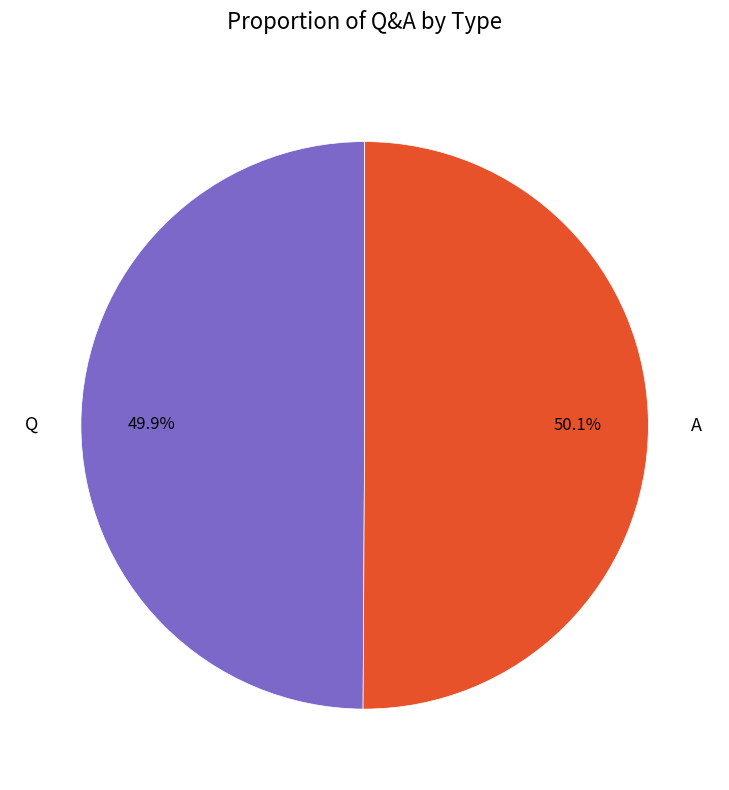

Combined, what portion of the pie is Q and A?

100.0%